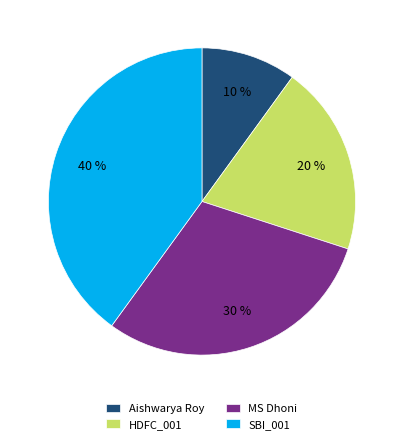

Between MS Dhoni and SBI_001, which is larger?

SBI_001